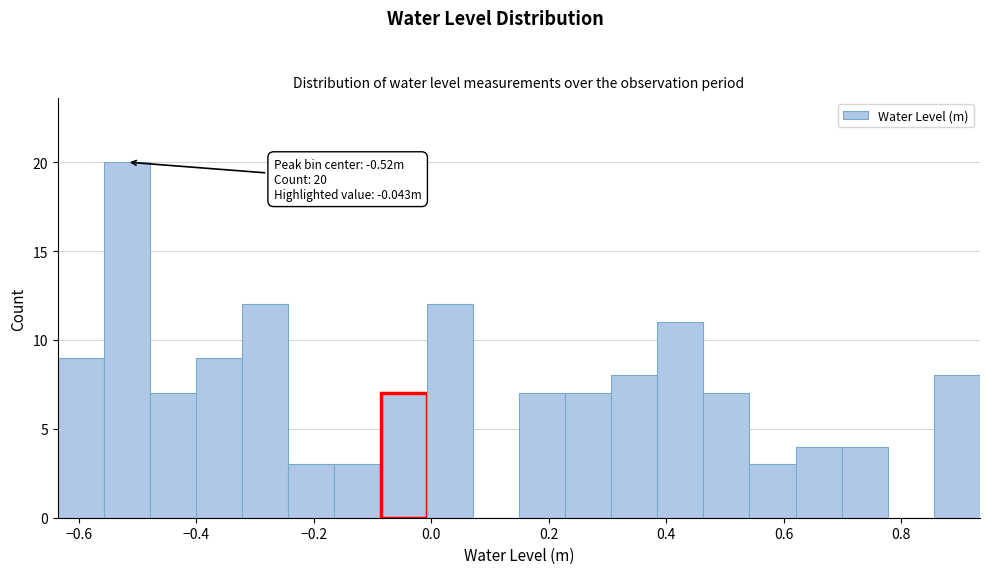

Read against the x-axis, roughly where is the centre of the tallest bar?

-0.52